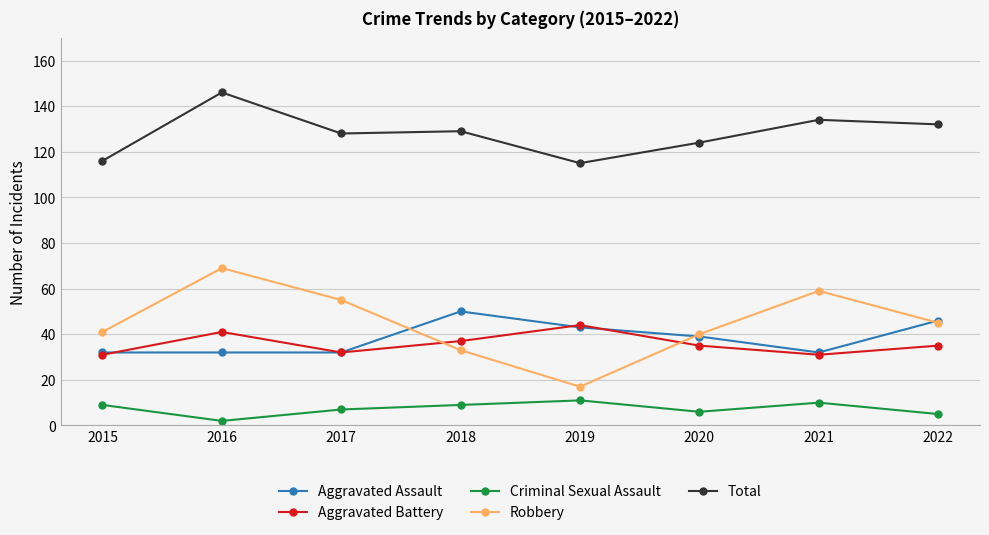

How many data points does each series have?

8